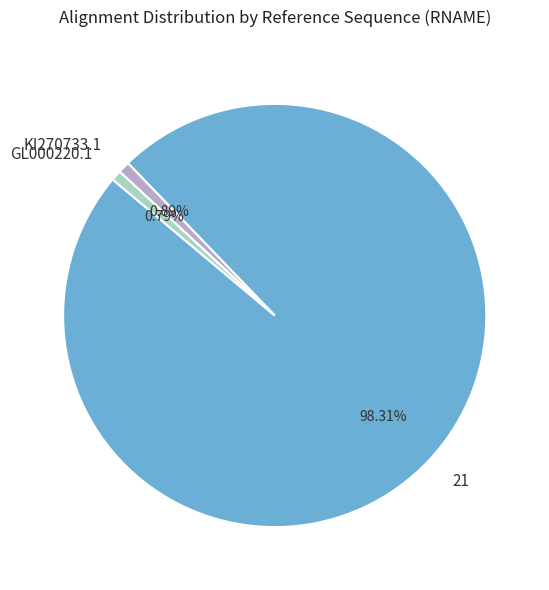

Is there any slice that represents more than half of the pie?

Yes